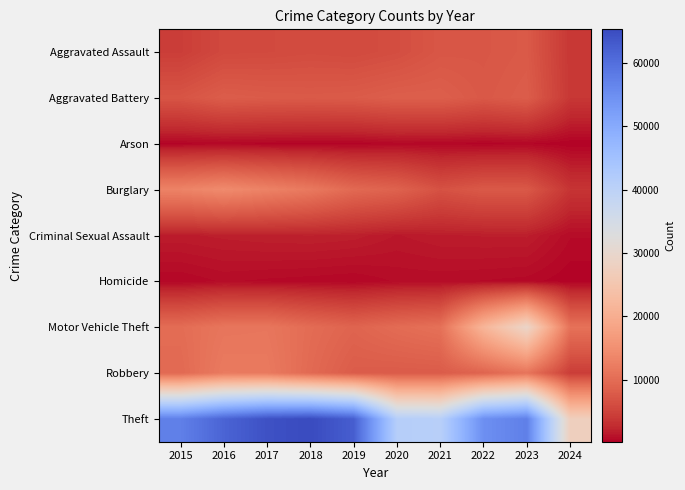

What is the maximum value shown in the chart?

65289